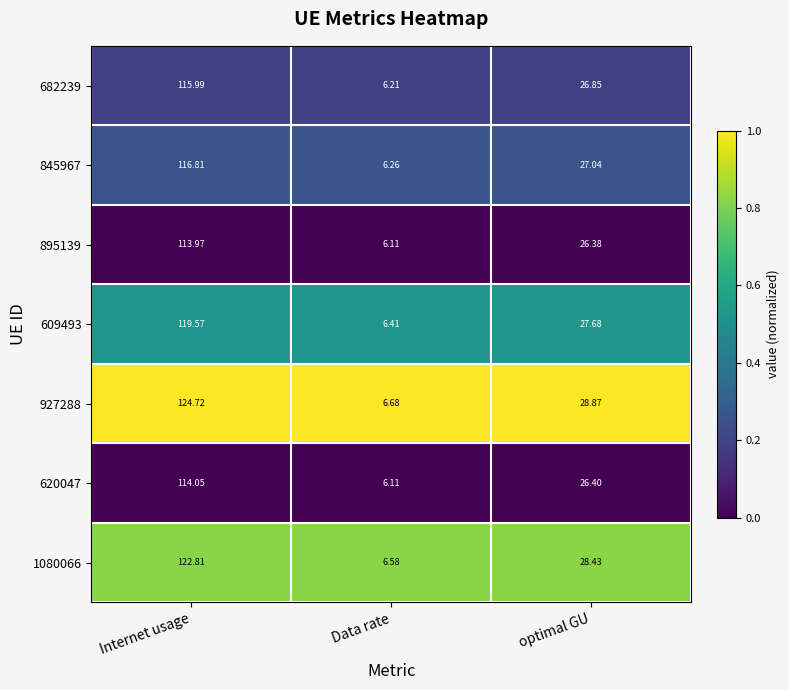

At which label does 609493 first exceed 27?

Internet usage